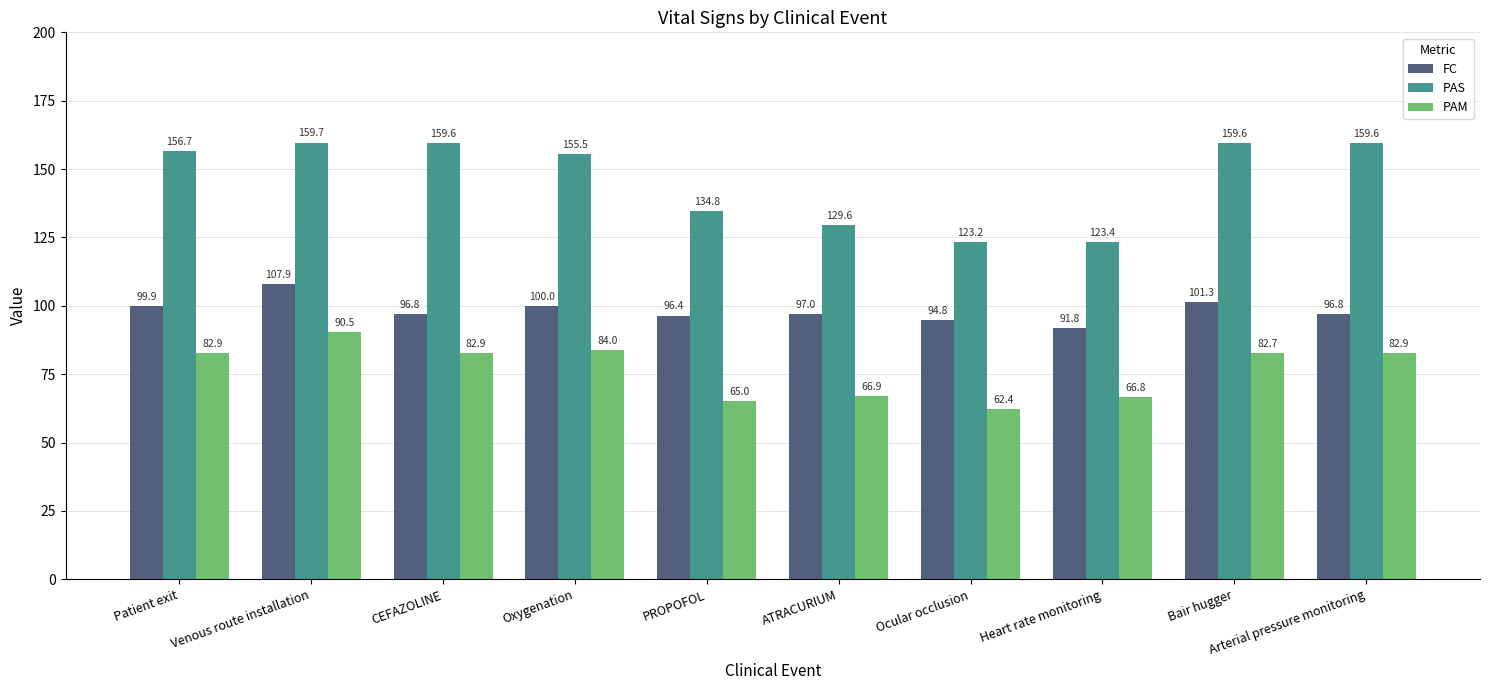

The value of PAS at Arterial pressure monitoring is 159.6. True or false?

True